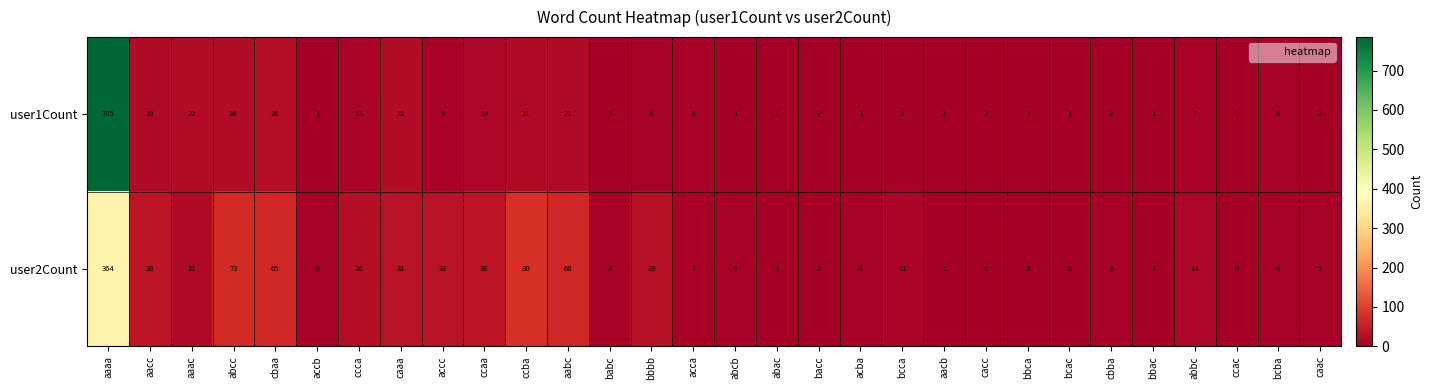

What is the difference between the highest and lowest values at ccca?

14